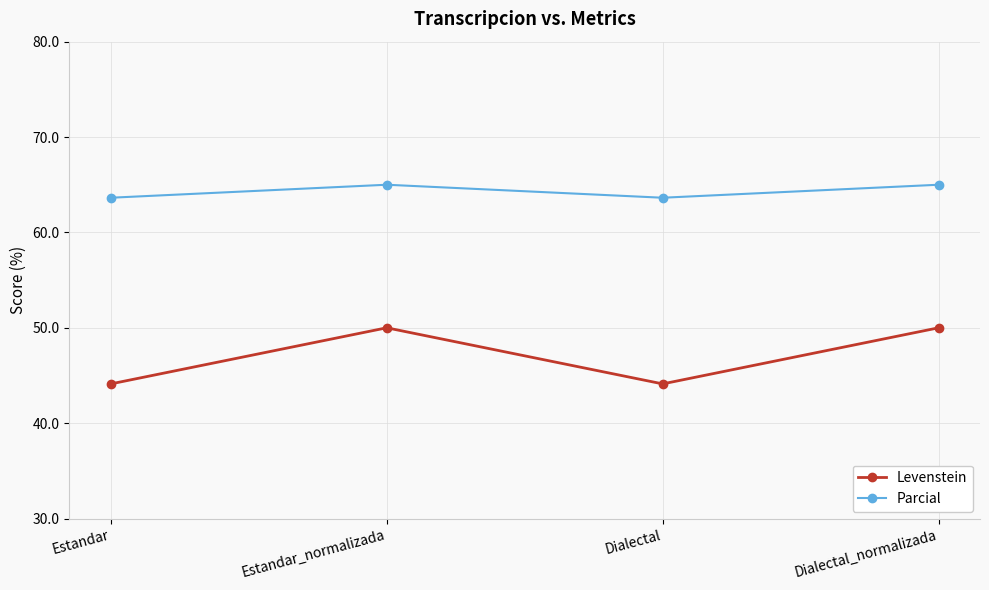

What position from the left is Dialectal_normalizada?

4